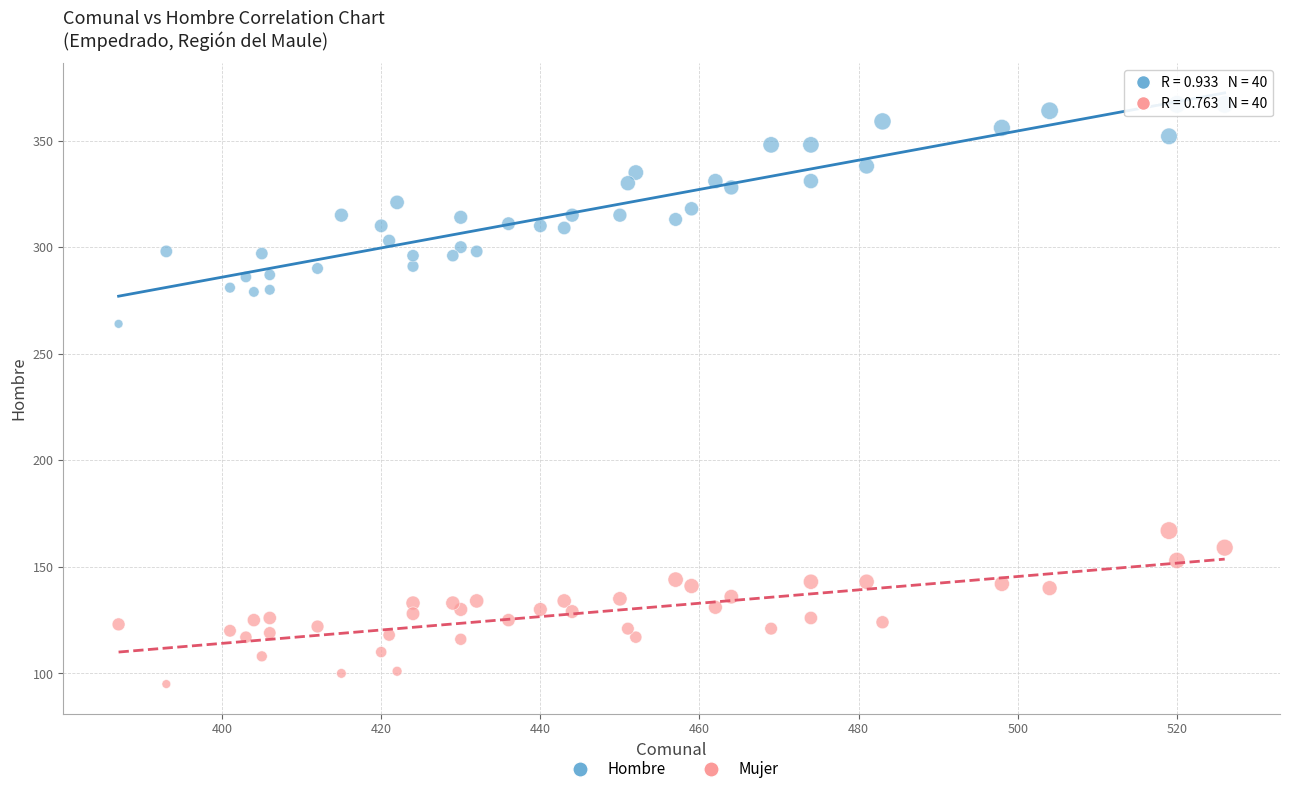

Across all series, what Y value is closest to 231?

264